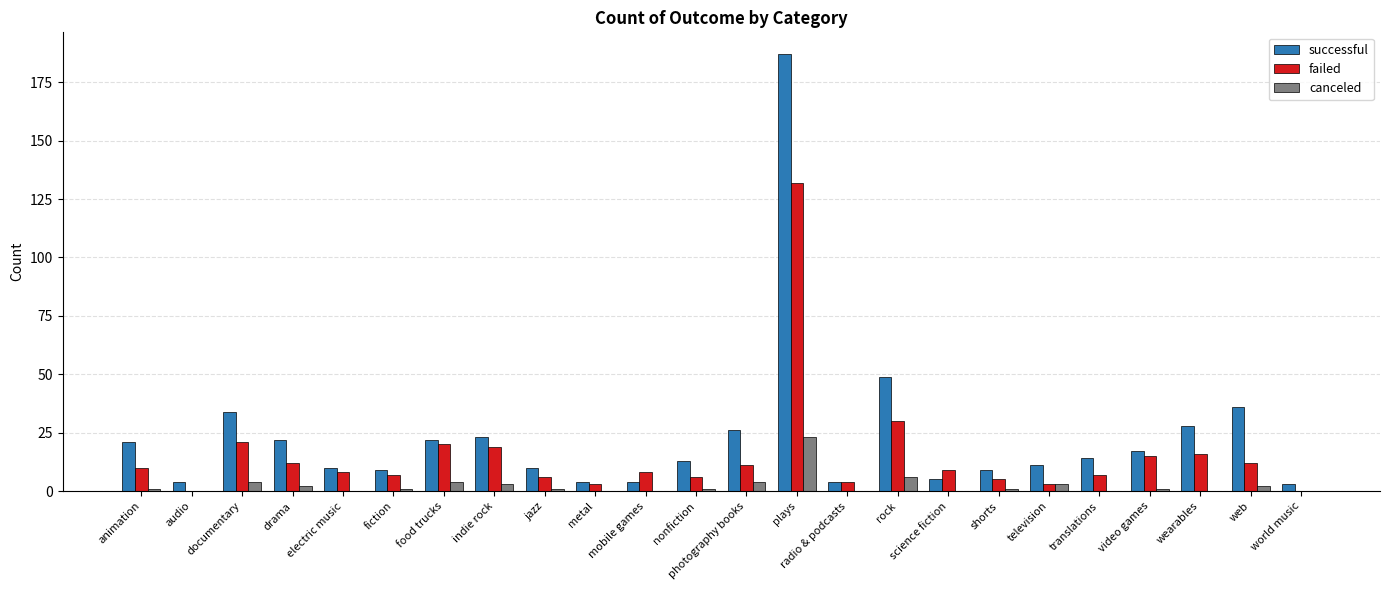

The value of failed at plays is 132. True or false?

True